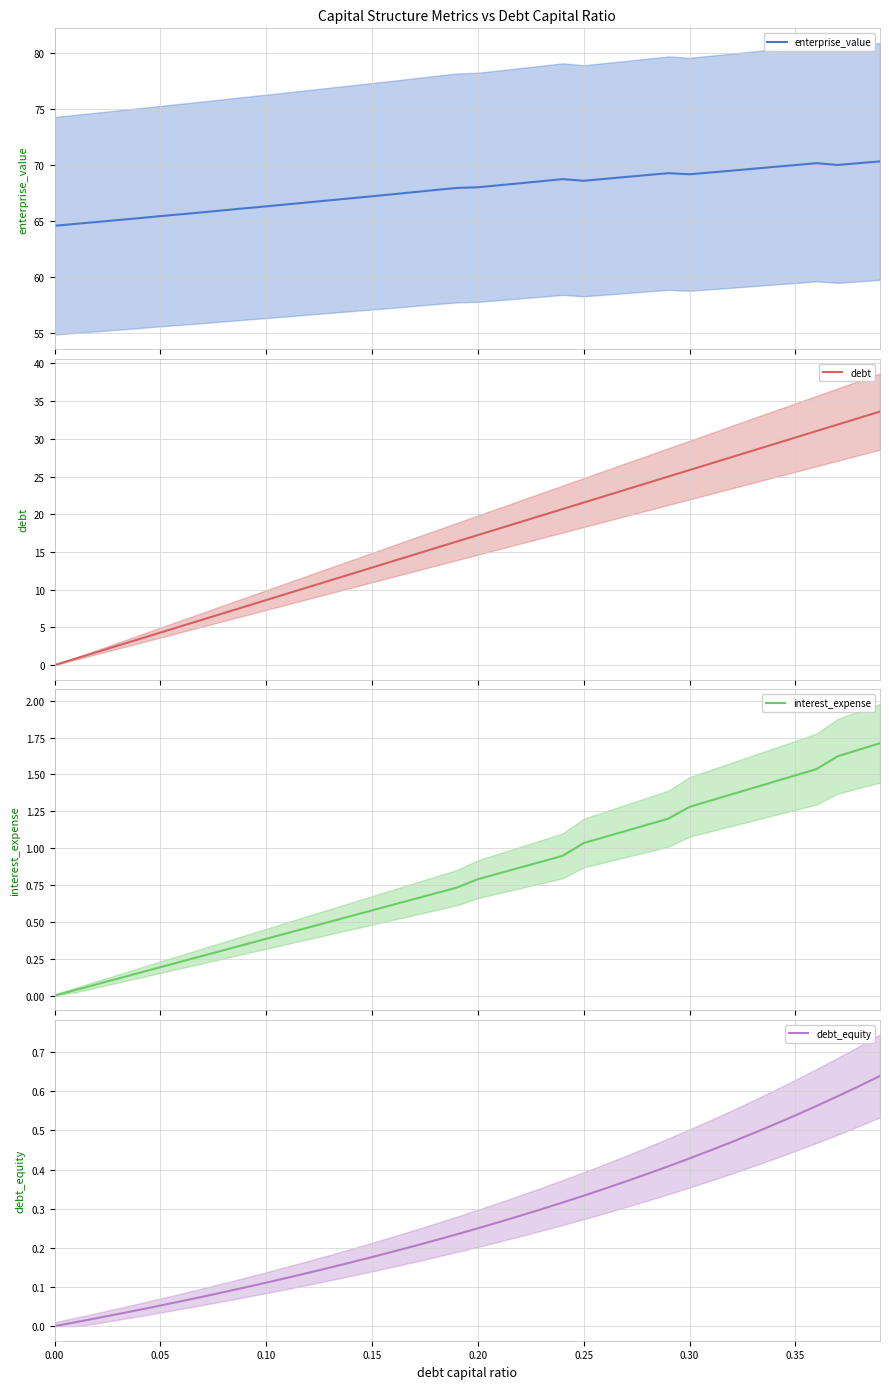

True or false: debt_equity has a value of 0.1 at 21.

False